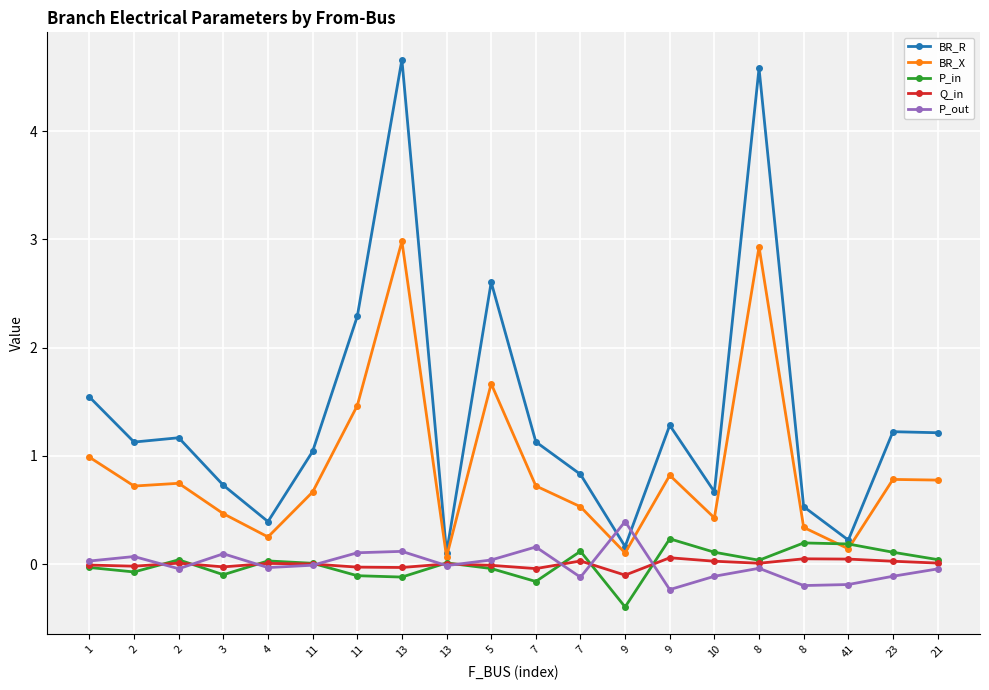

Does the chart have visible grid lines?

Yes